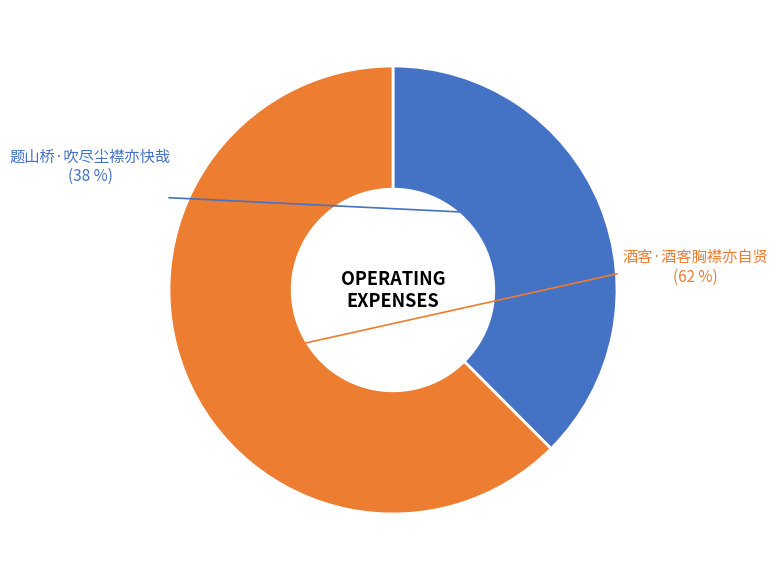

Combined, what portion of the pie is 题山桥·吹尽尘襟亦快哉 and 酒客·酒客胸襟亦自贤?

100.0%